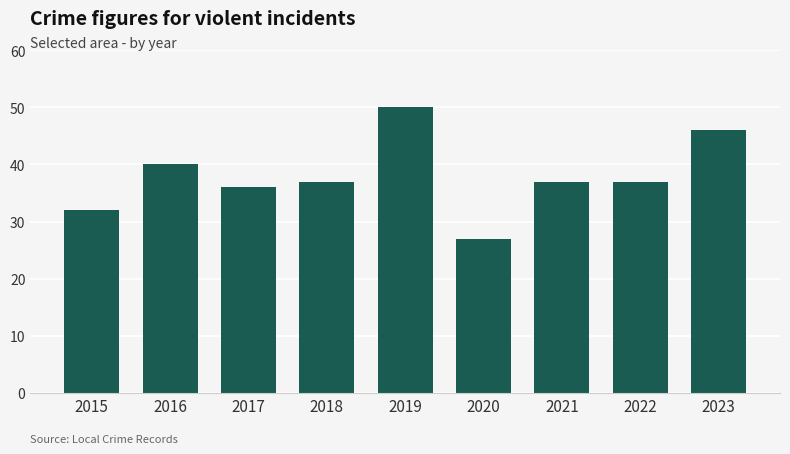

What is the value of the 2nd bar from the left?

40